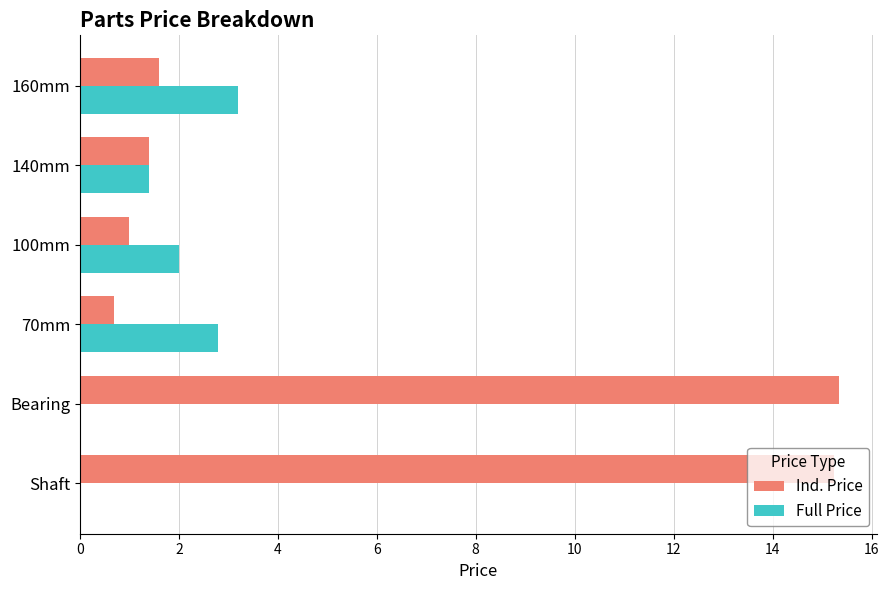

What is the highest value of the Full Price series?

3.2